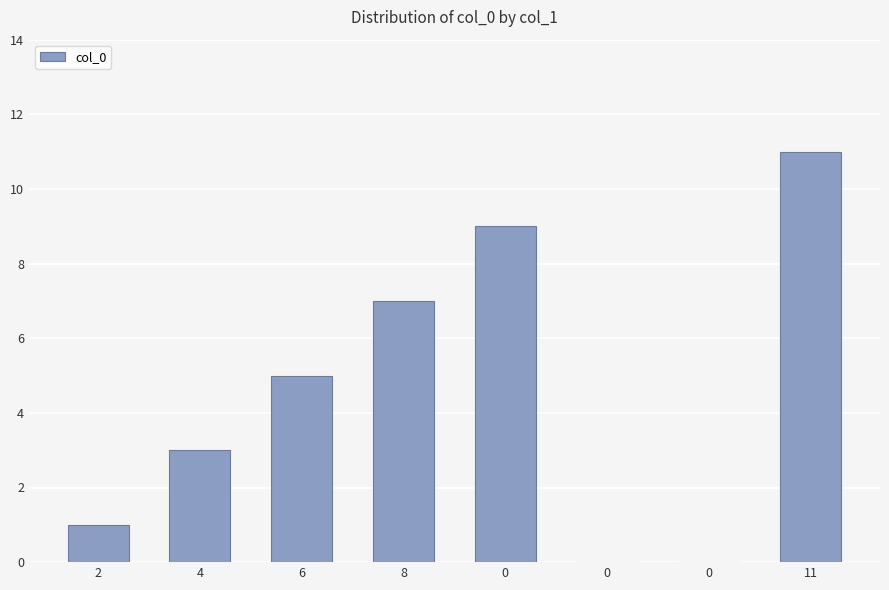

What is the change in value from 8 to 0?

+2